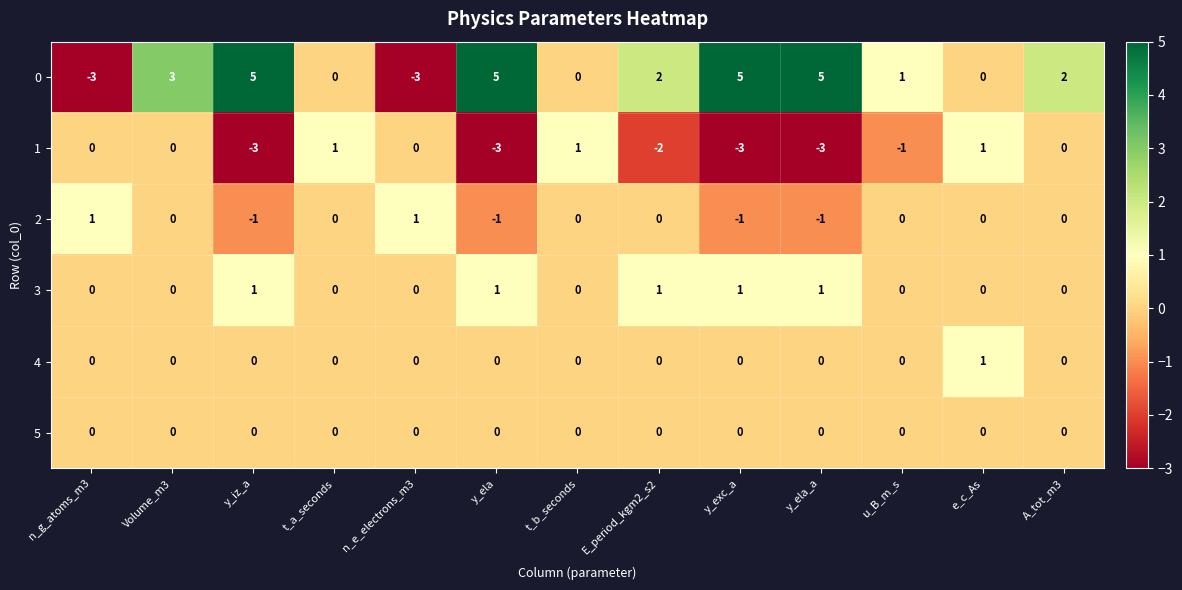

At which label does 0 first exceed 2?

Volume_m3